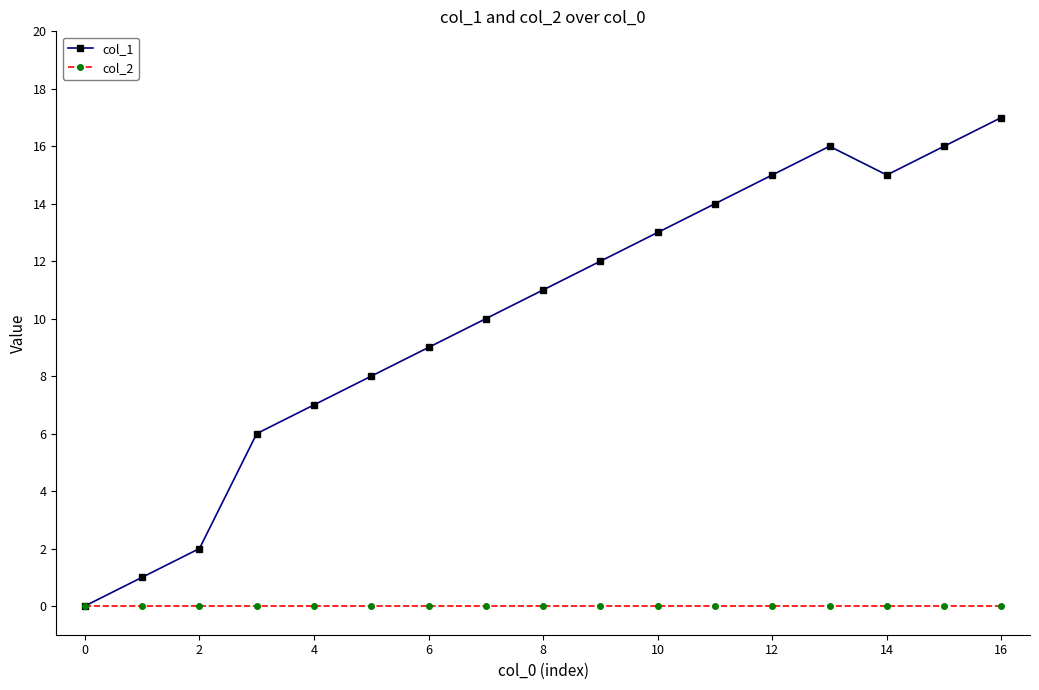

What is the average value of the col_1 series?

10